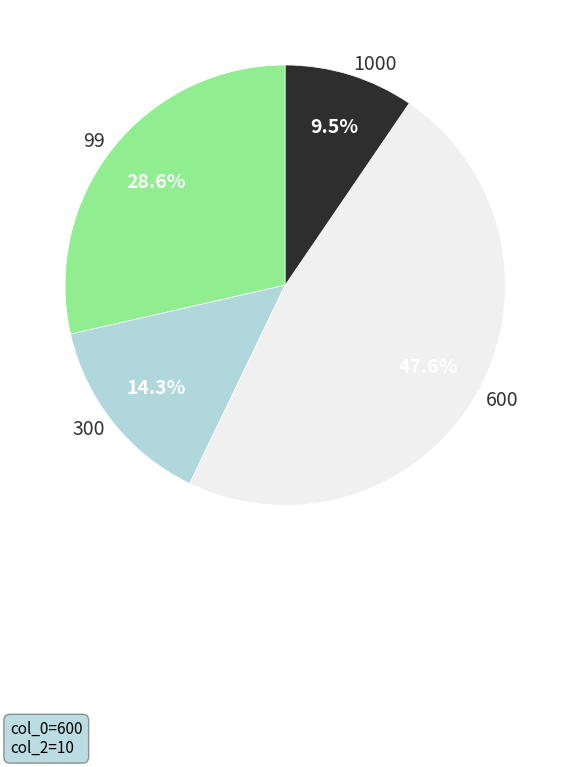

True or false: 600 accounts for 48% of the total.

True